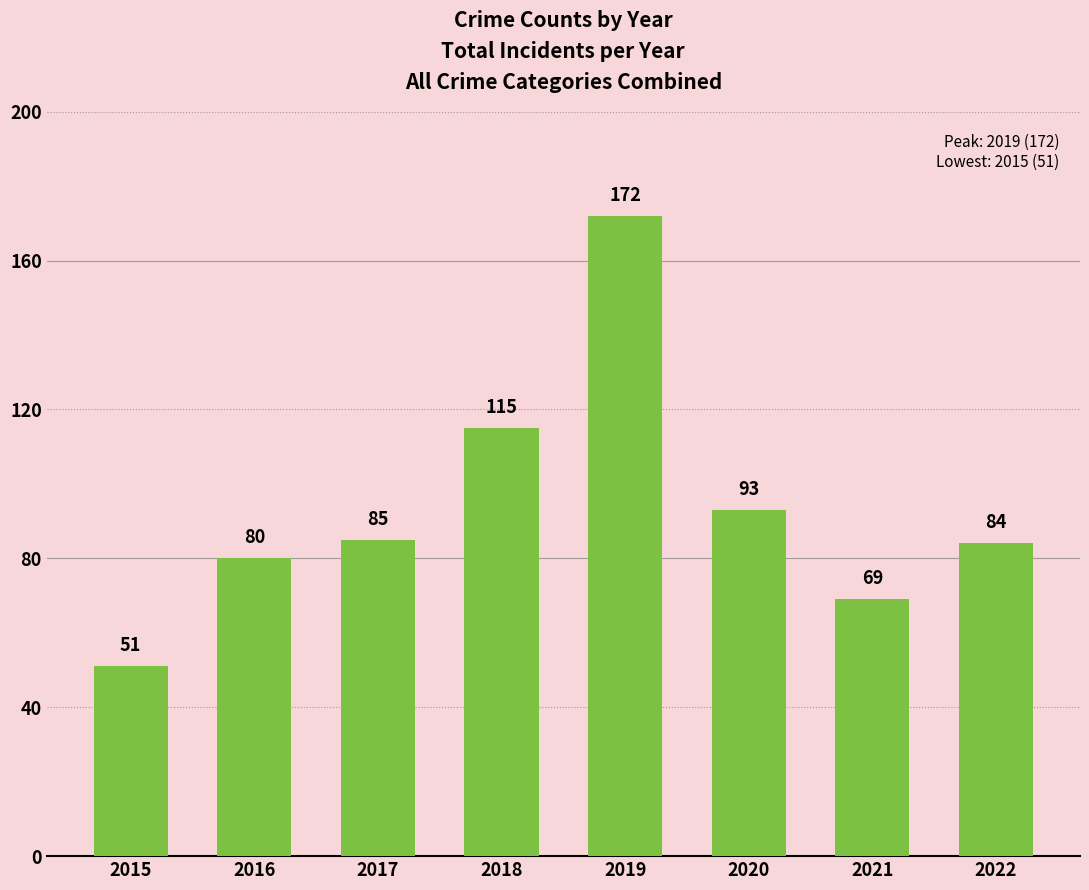

What is the value of the 4th bar from the left?

115